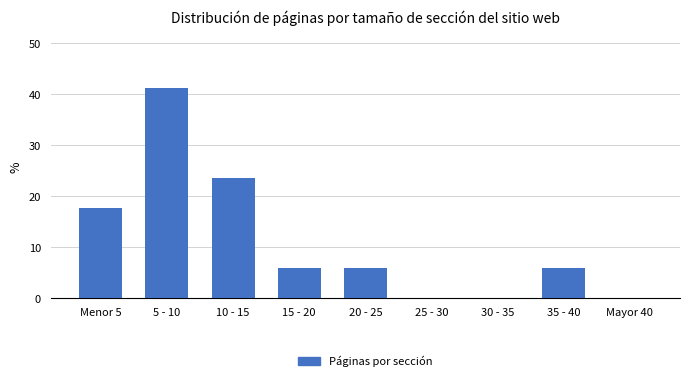

Reading right to left, what are all the values shown in this chart?

Mayor 40=0.0	35 - 40=5.9	30 - 35=0.0	25 - 30=0.0	20 - 25=5.9	15 - 20=5.9	10 - 15=23.5	5 - 10=41.2	Menor 5=17.6